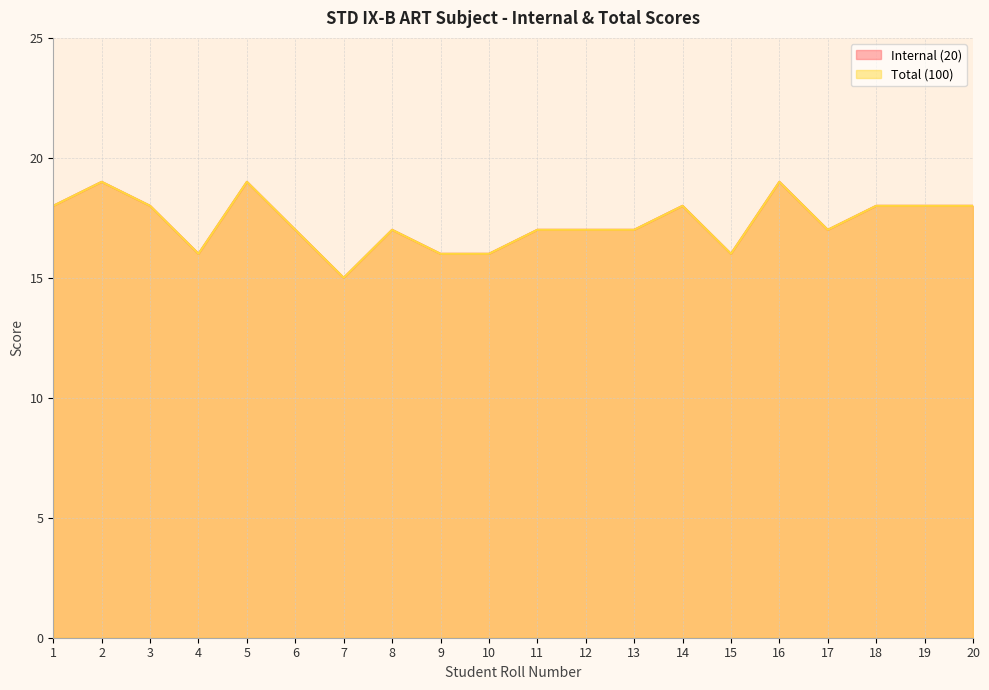

Reading left to right, list all the values displayed in this chart.

Internal (20): 18	19	18	16	19	17	15	17	16	16	17	17	17	18	16	19	17	18	18	18
Total (100): 18	19	18	16	19	17	15	17	16	16	17	17	17	18	16	19	17	18	18	18